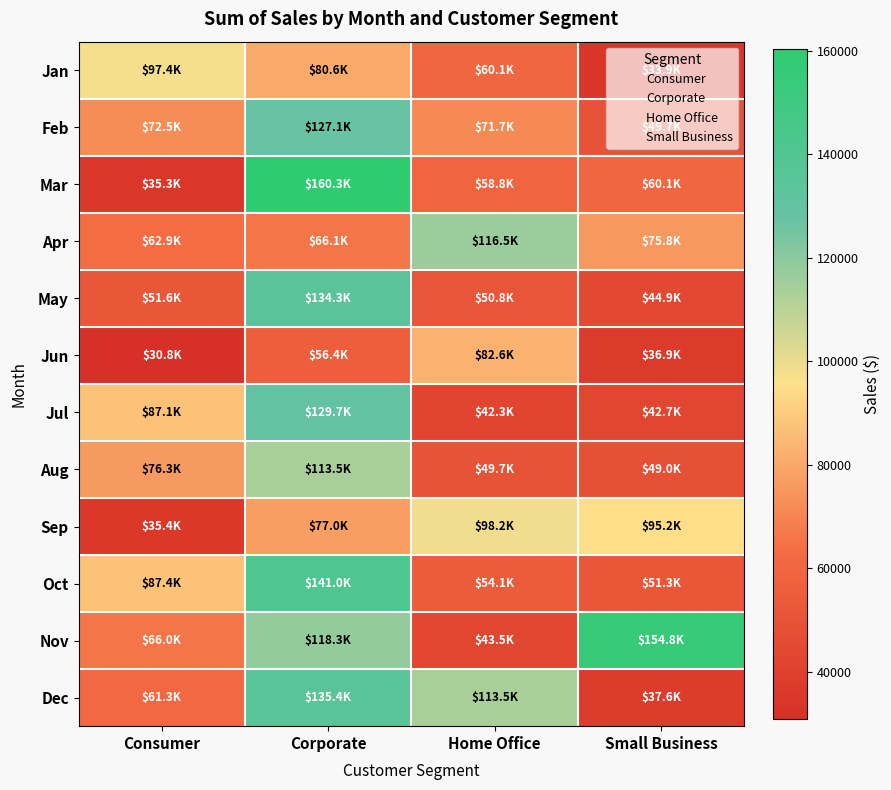

Reading left to right, what are all the values shown in this chart?

Jan: Consumer=97448.9	Corporate=80630.2	Home Office=60150.0	Small Business=33899.9
Feb: Consumer=72511.7	Corporate=127144.2	Home Office=71663.2	Small Business=49727.5
Mar: Consumer=35265.0	Corporate=160325.6	Home Office=58799.1	Small Business=60112.1
Apr: Consumer=62911.3	Corporate=66050.7	Home Office=116494.0	Small Business=75848.7
May: Consumer=51635.4	Corporate=134335.9	Home Office=50768.4	Small Business=44940.0
Jun: Consumer=30849.9	Corporate=56417.1	Home Office=82633.2	Small Business=36887.1
Jul: Consumer=87060.5	Corporate=129708.4	Home Office=42309.8	Small Business=42662.2
Aug: Consumer=76328.3	Corporate=113536.6	Home Office=49718.9	Small Business=48970.4
Sep: Consumer=35423.9	Corporate=76981.1	Home Office=98242.7	Small Business=95225.6
Oct: Consumer=87357.7	Corporate=141010.9	Home Office=54148.8	Small Business=51255.3
Nov: Consumer=66016.8	Corporate=118326.4	Home Office=43452.2	Small Business=154840.6
Dec: Consumer=61269.7	Corporate=135390.8	Home Office=113497.0	Small Business=37564.4